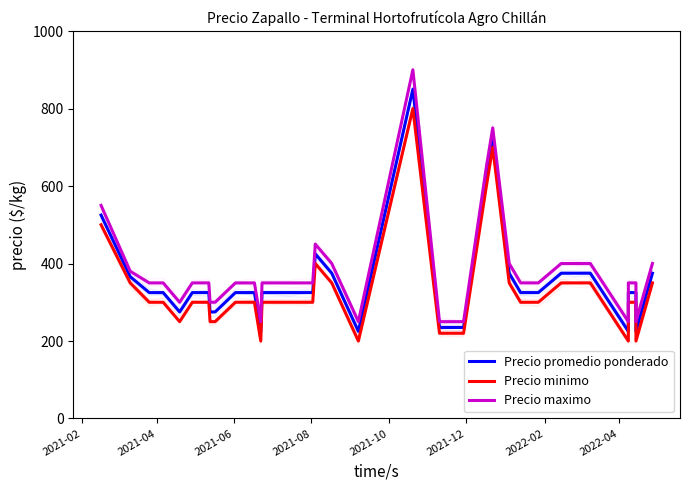

Which series has the largest total across all categories?

Precio maximo